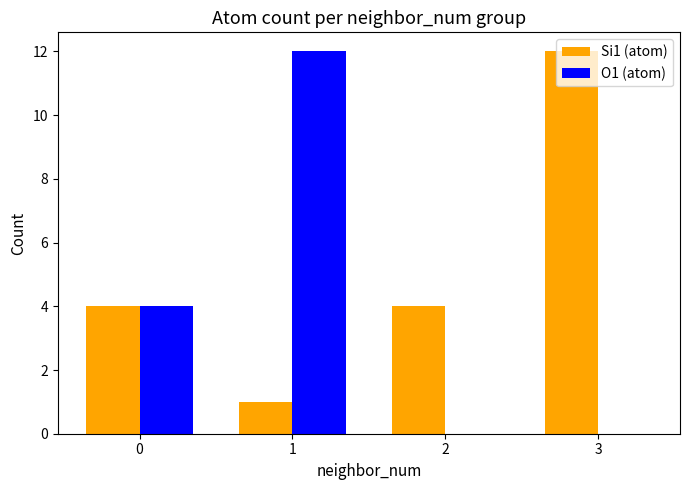

Which series has the largest total across all categories?

Si1 (atom)